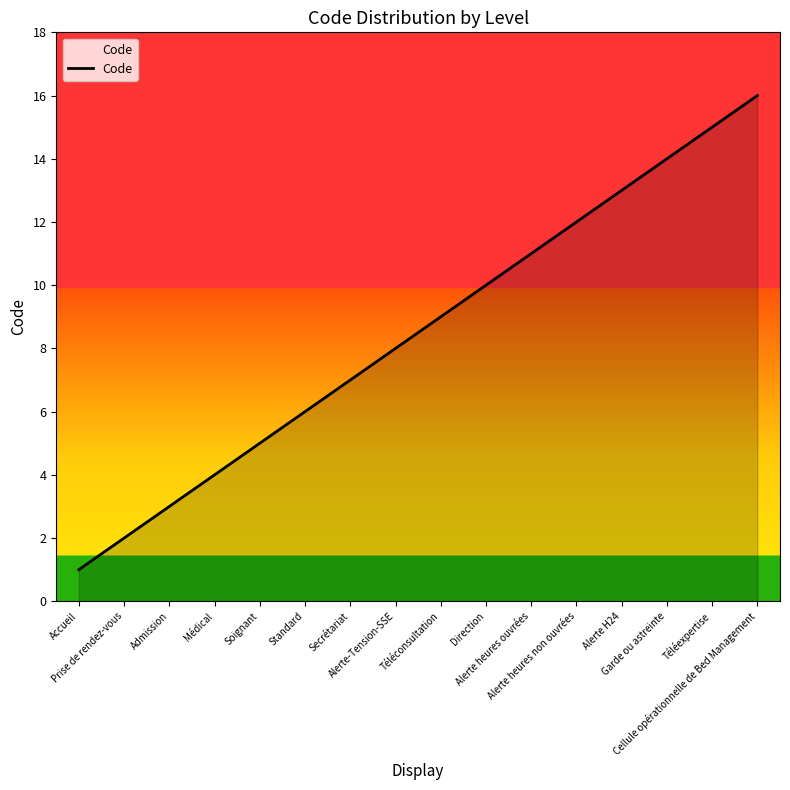

What is the maximum value shown in the chart?

16